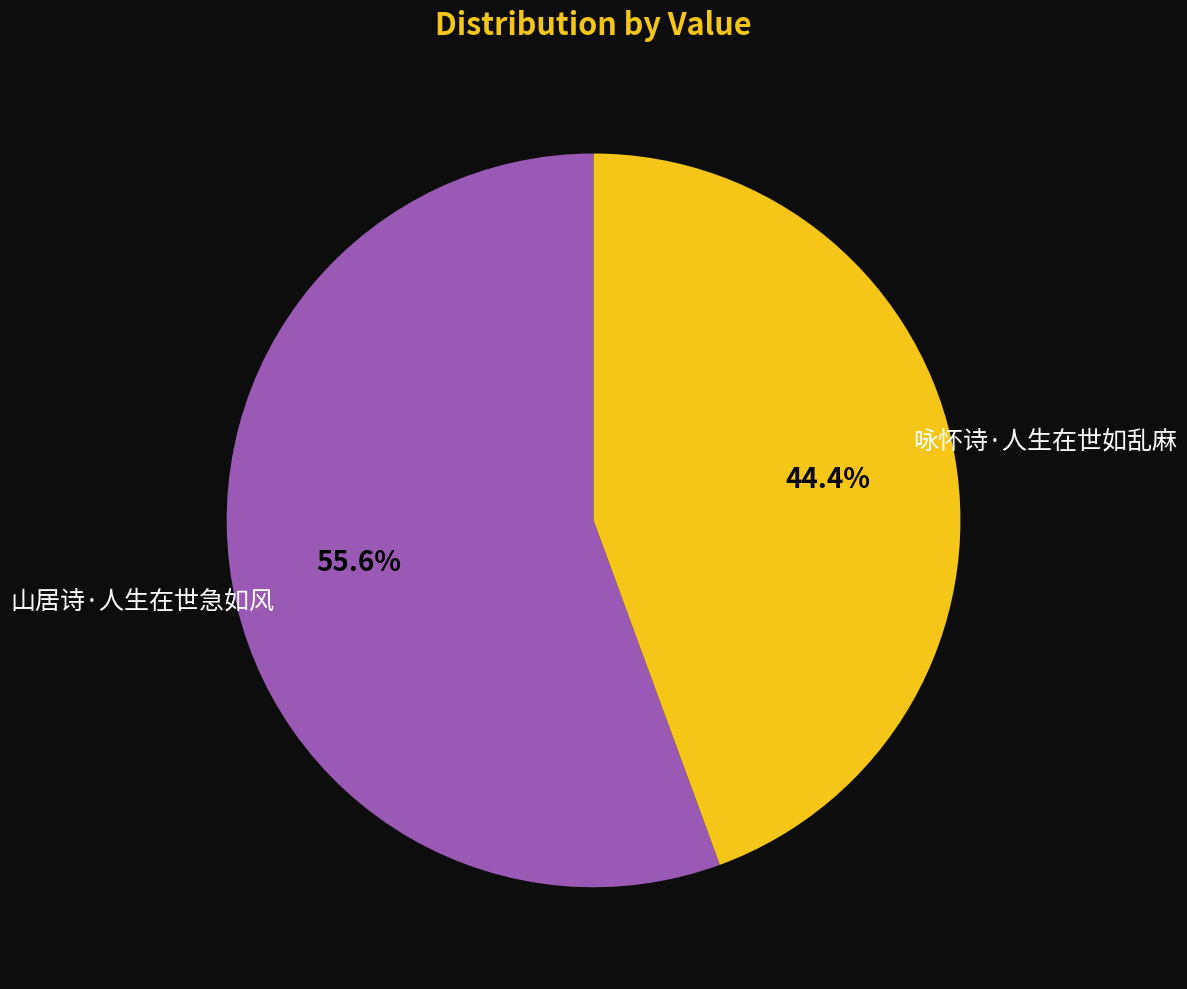

Does any single category account for the majority?

Yes